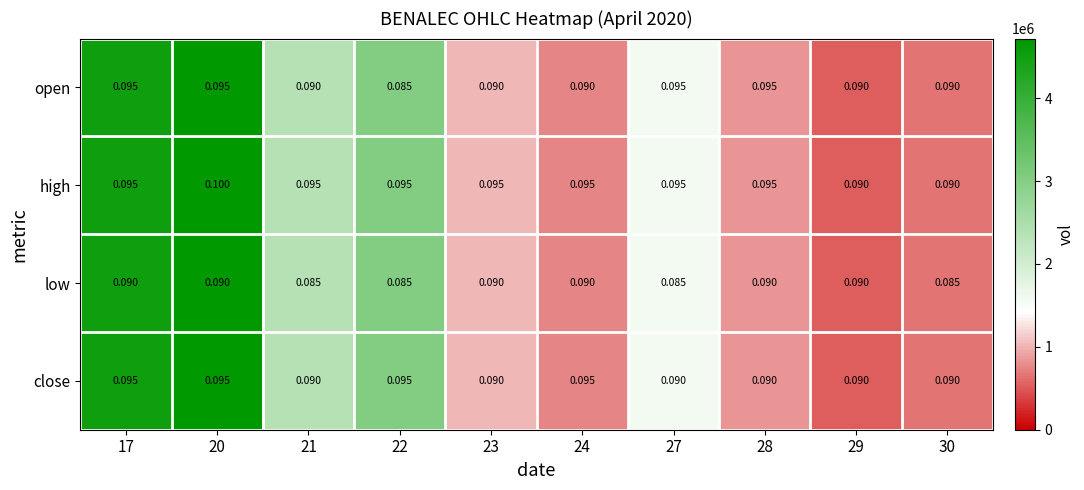

Which series has the largest total across all categories?

high